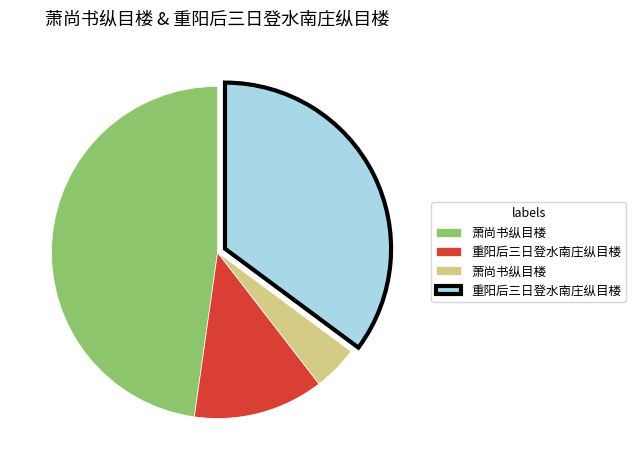

Does any single category account for the majority?

No